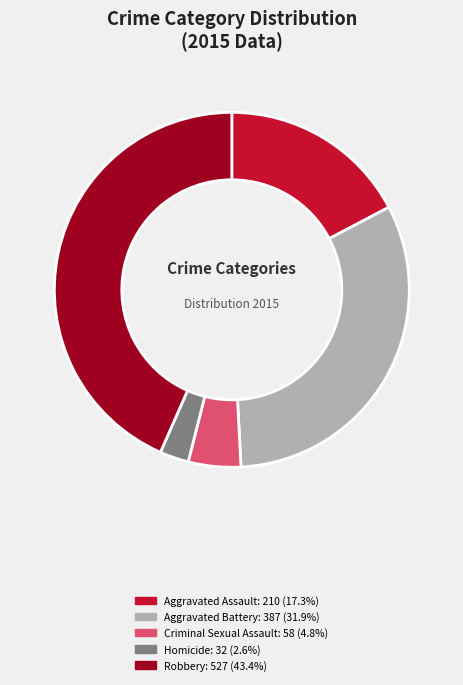

Which category has the smallest portion of the pie?

Homicide